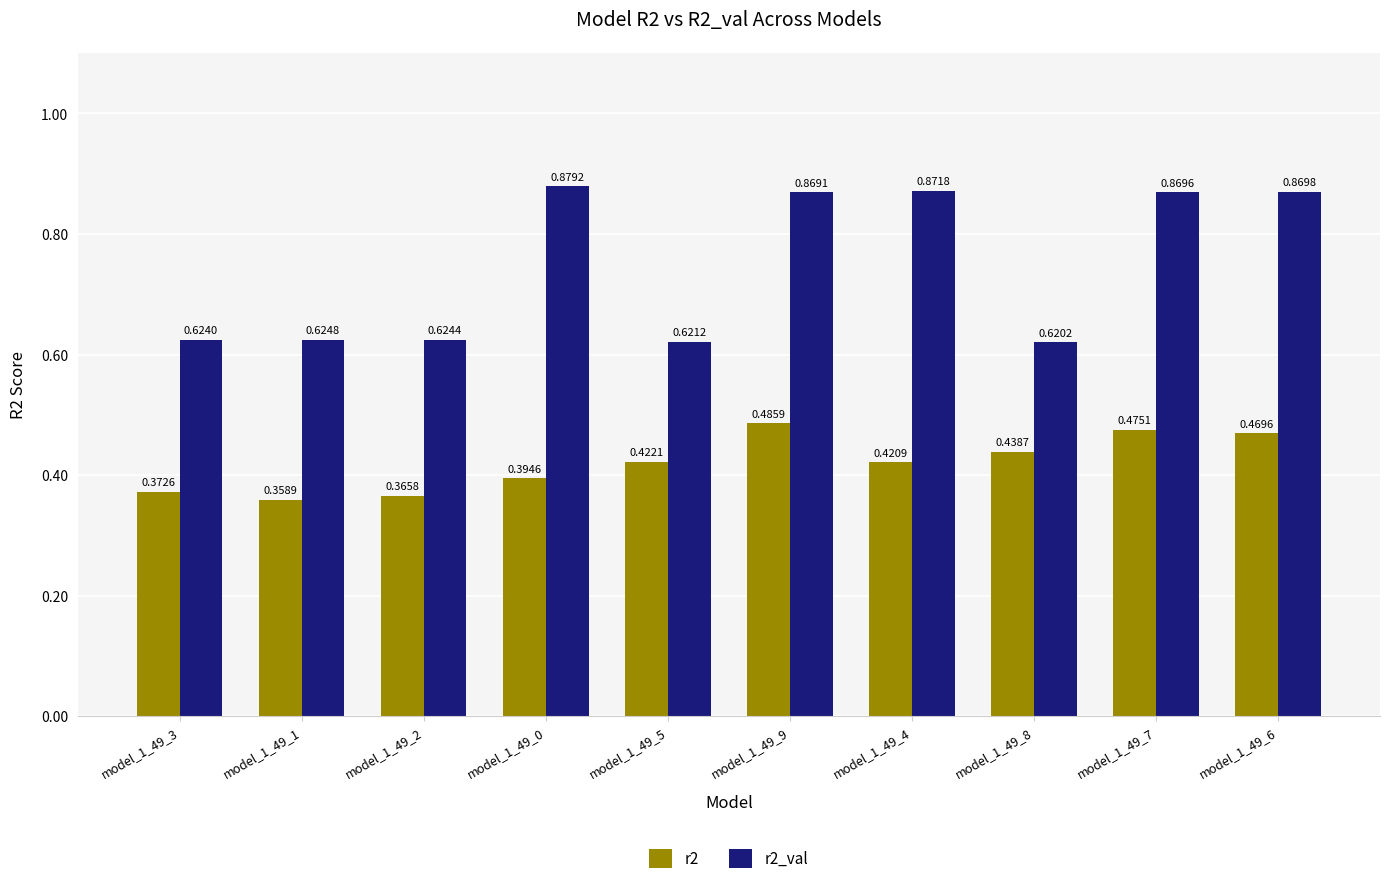

Rank the series by their maximum value, from highest to lowest.

r2_val, r2